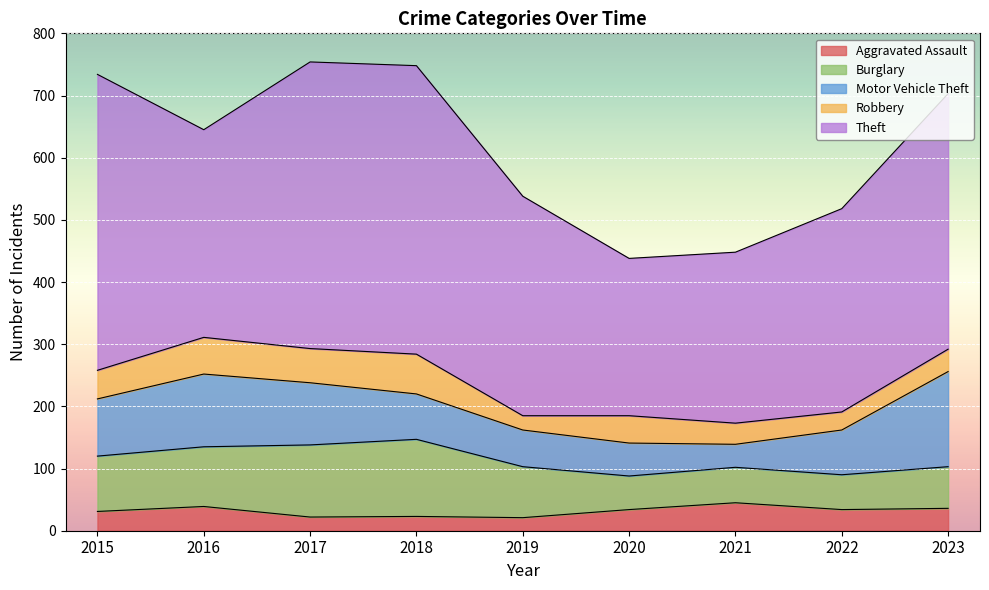

How many lines are shown in the chart?

5